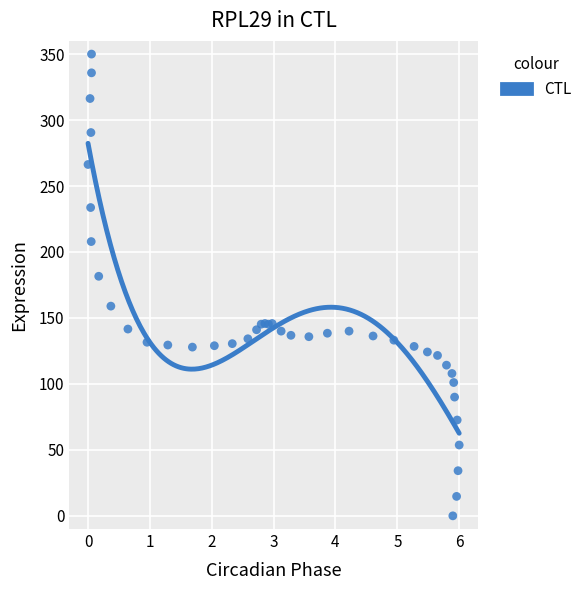

What Y value in the scatter plot is closest to 175?

181.6